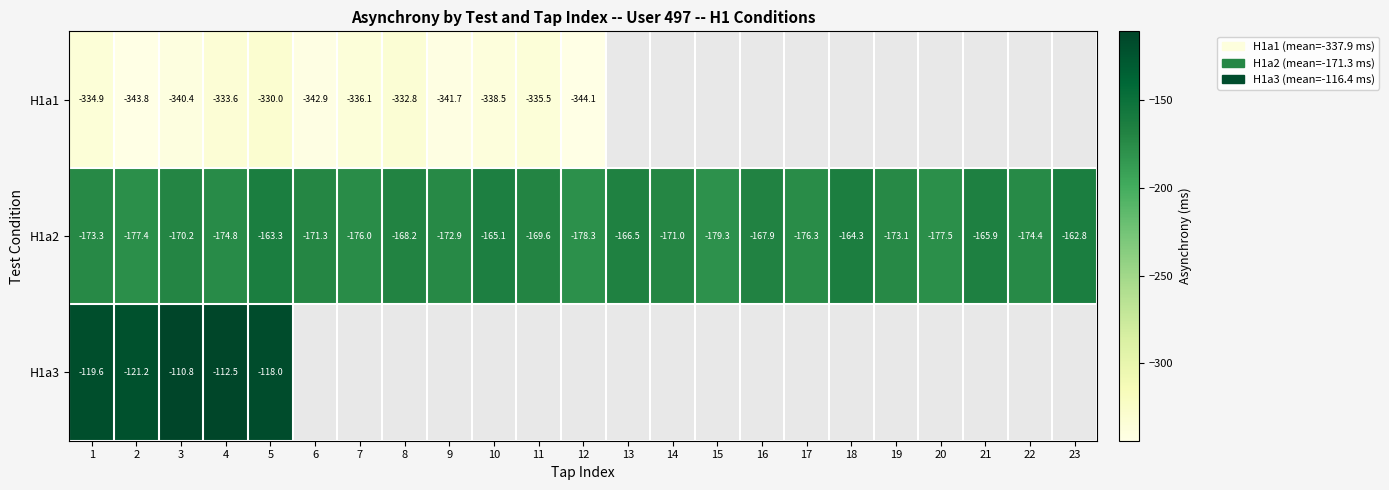

Rank the series by their average value, from lowest to highest.

H1a1, H1a2, H1a3